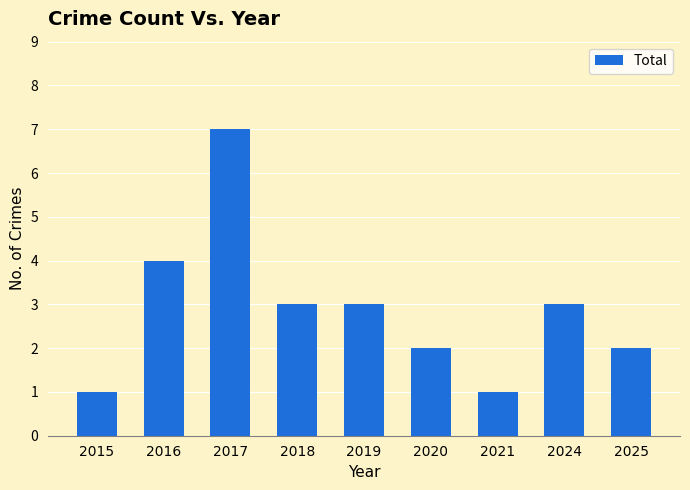

Is it true that the value at 2020 is 2?

True